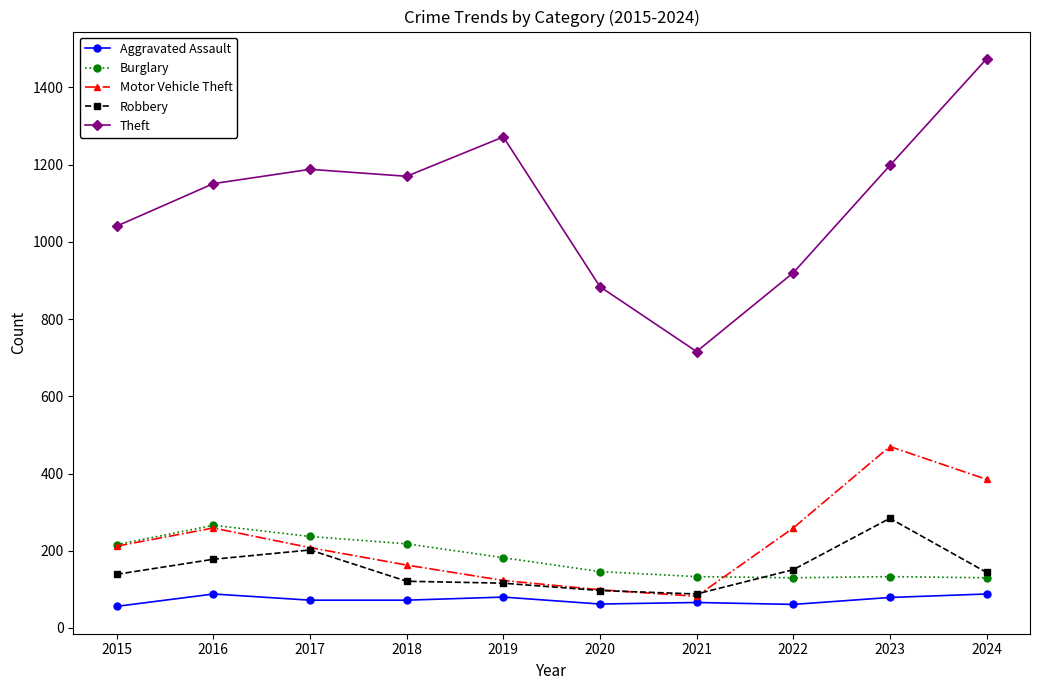

List the series in order of their peak value, lowest first.

Aggravated Assault, Burglary, Robbery, Motor Vehicle Theft, Theft